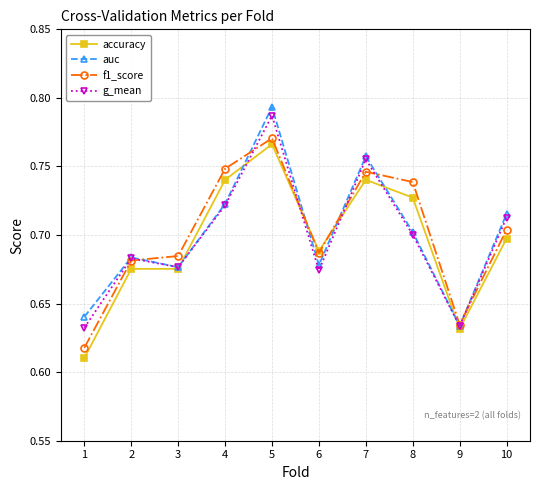

At which category does auc reach its first local valley?

3